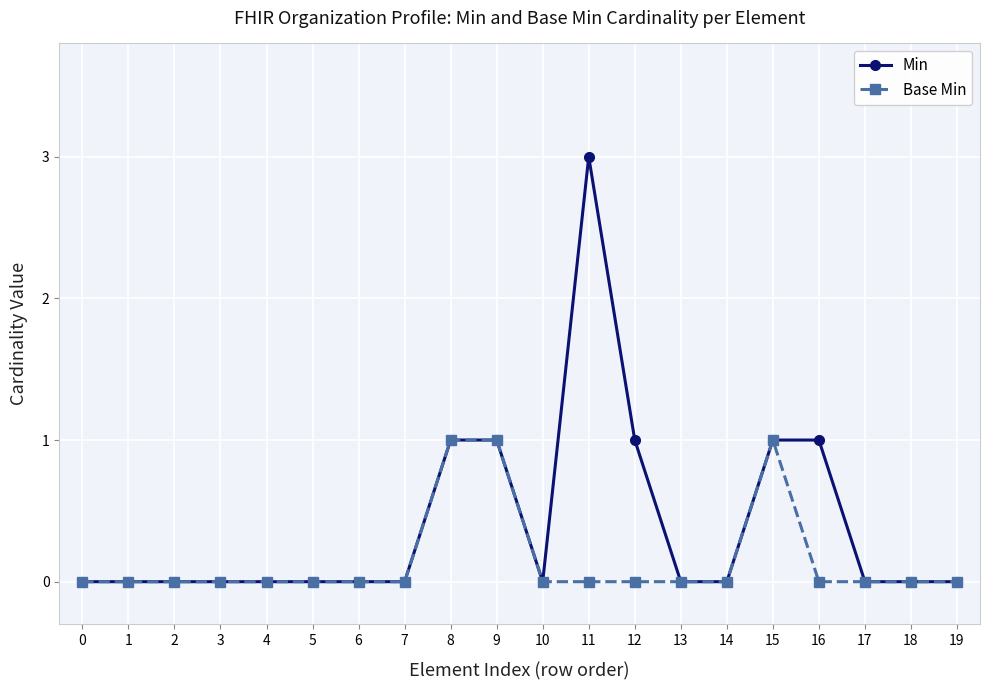

At which category is the sum across all series the highest?

11